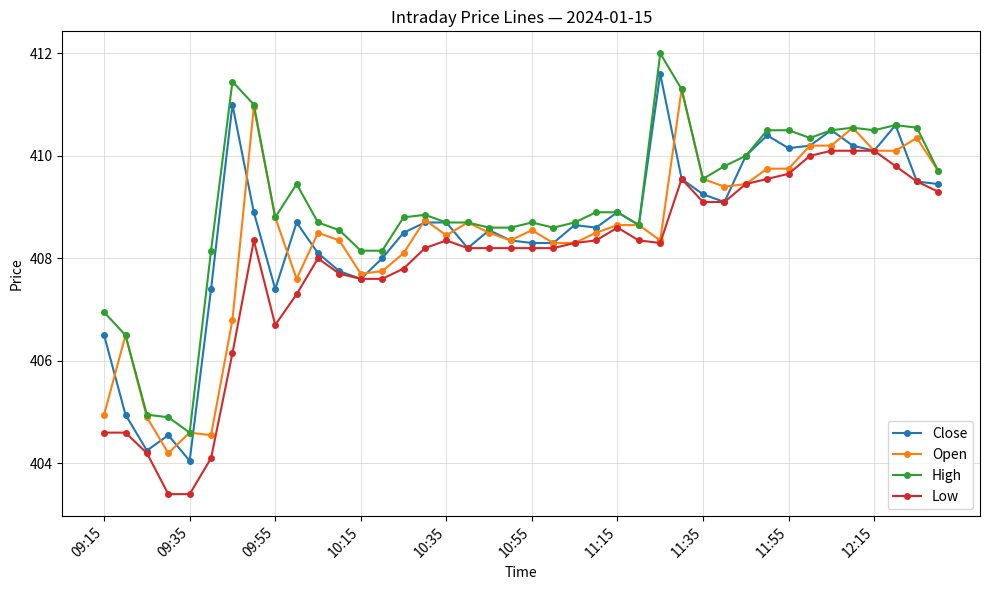

What is the minimum value for Open?

404.2